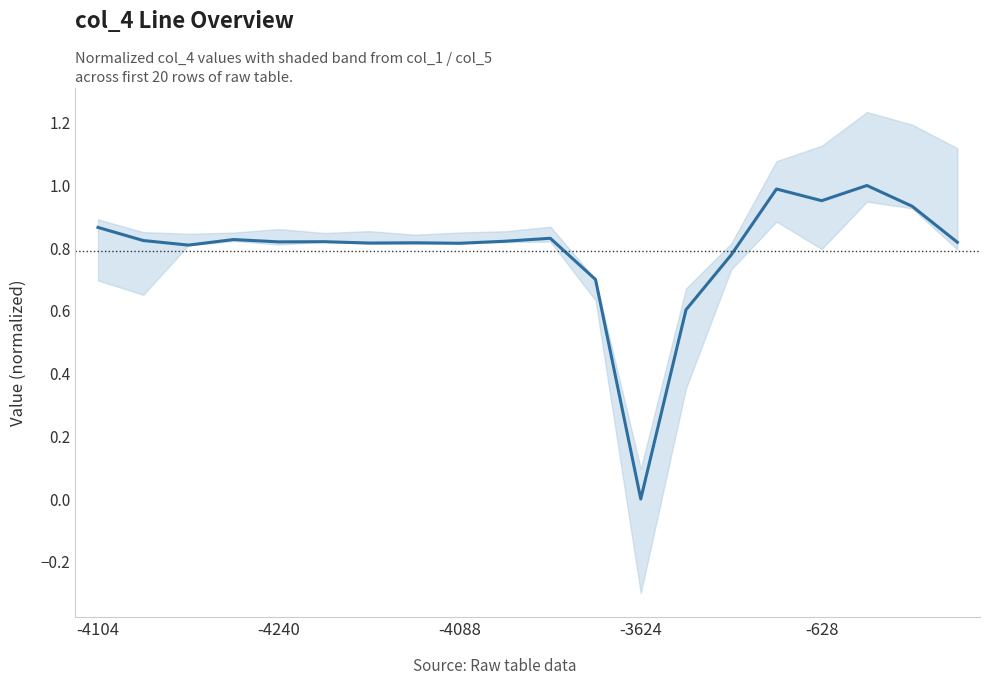

The chart shows a value of 1.2 at 19. True or false?

False